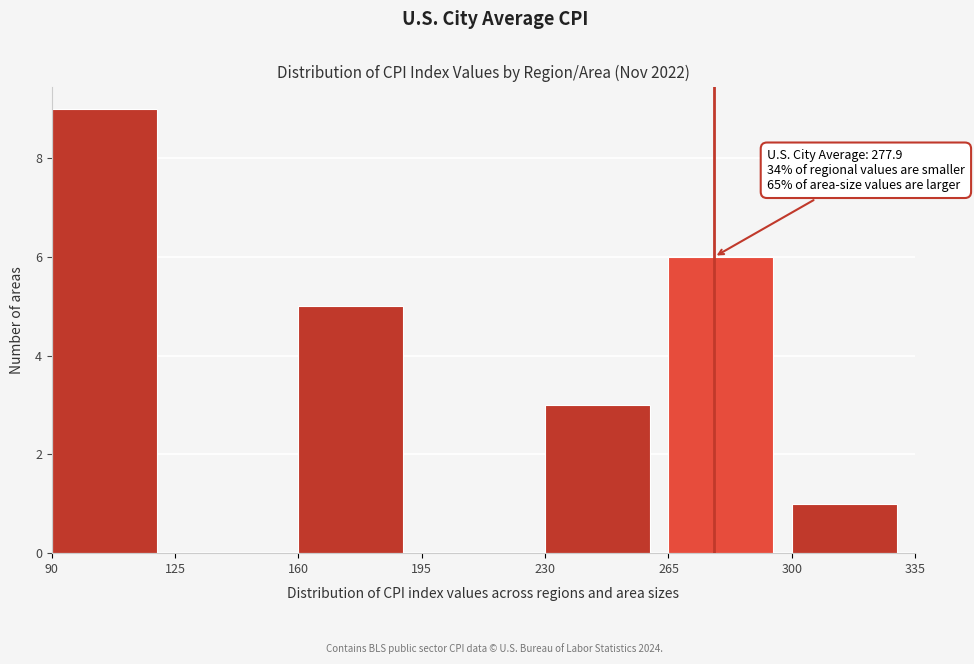

Which range on the x-axis has the tallest bar?

90 to 125